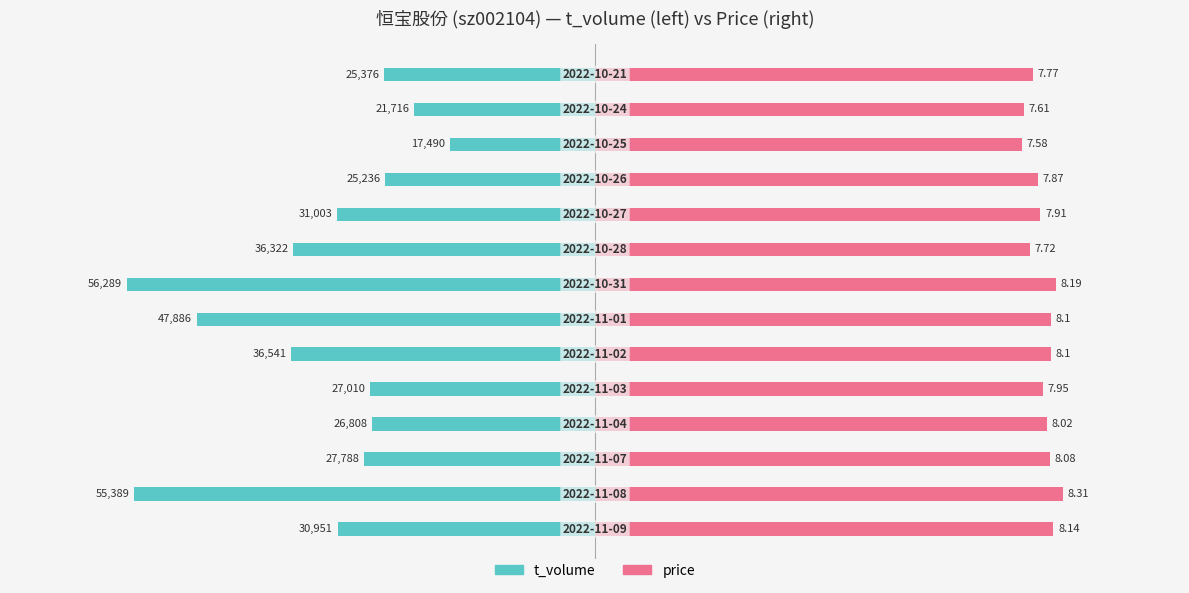

How many bars are there in each group?

2